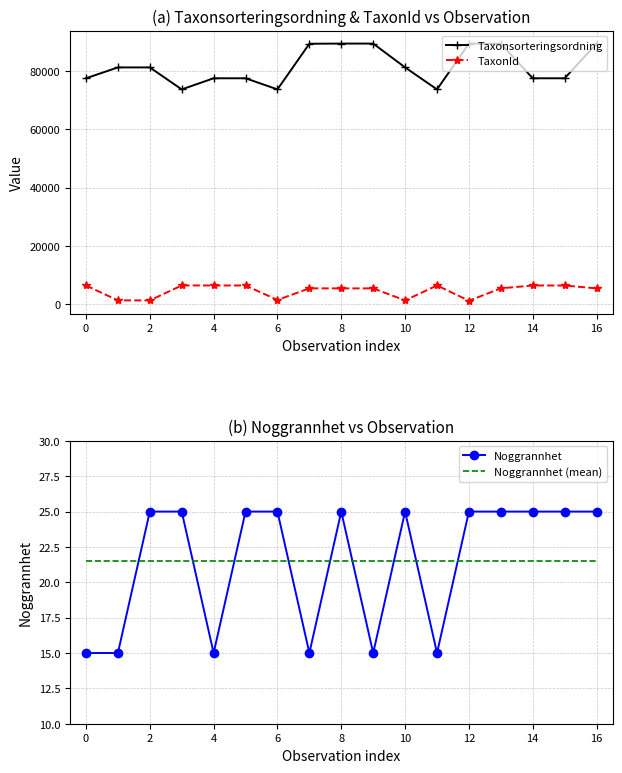

What is the highest value of the Noggrannhet series?

25.0